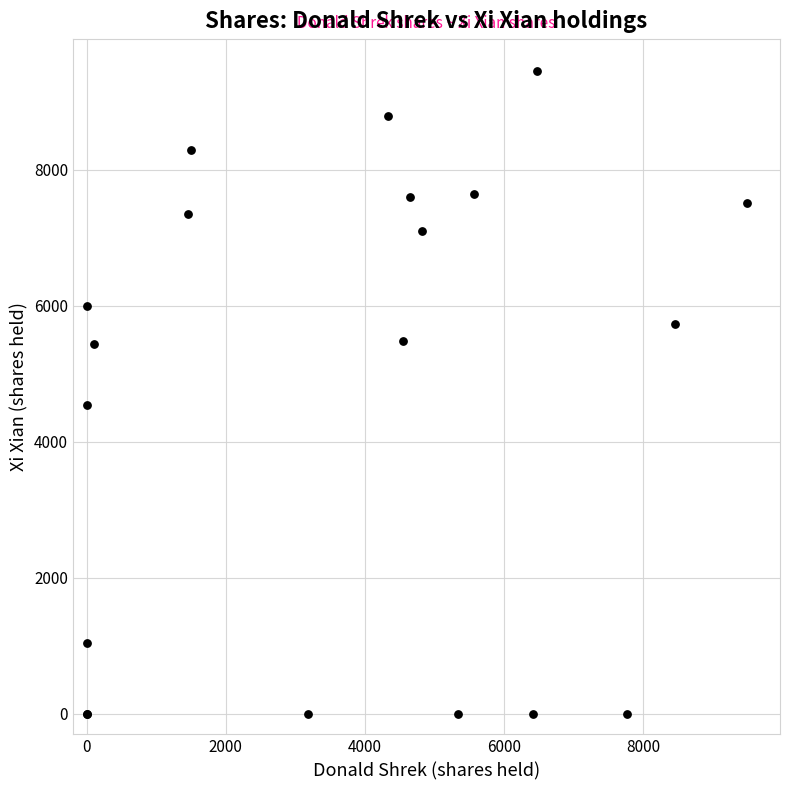

What Y value in the scatter plot is closest to 4723?

4548